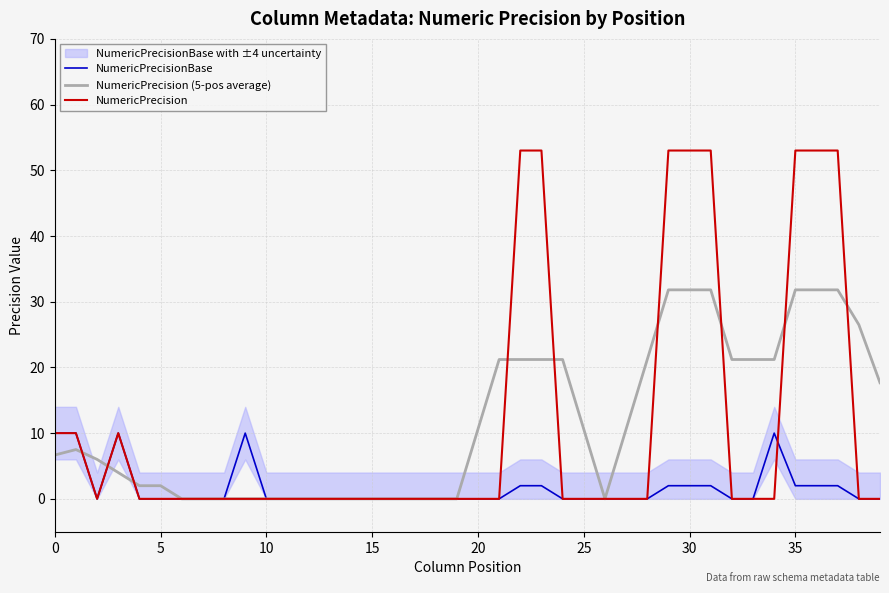

The value of NumericPrecision at 10 is 0.0. True or false?

True